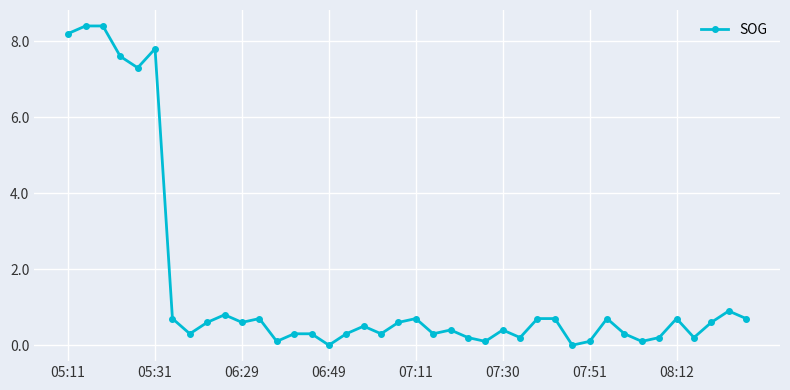

What is the average value?

1.6